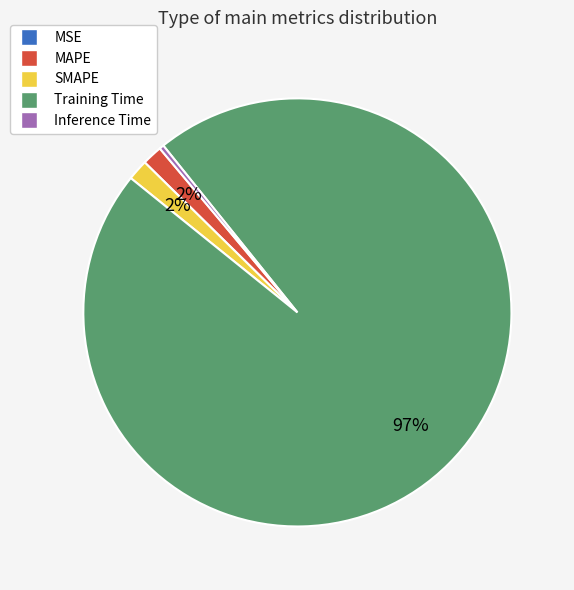

Is it true that Inference Time is 0% of the pie?

True